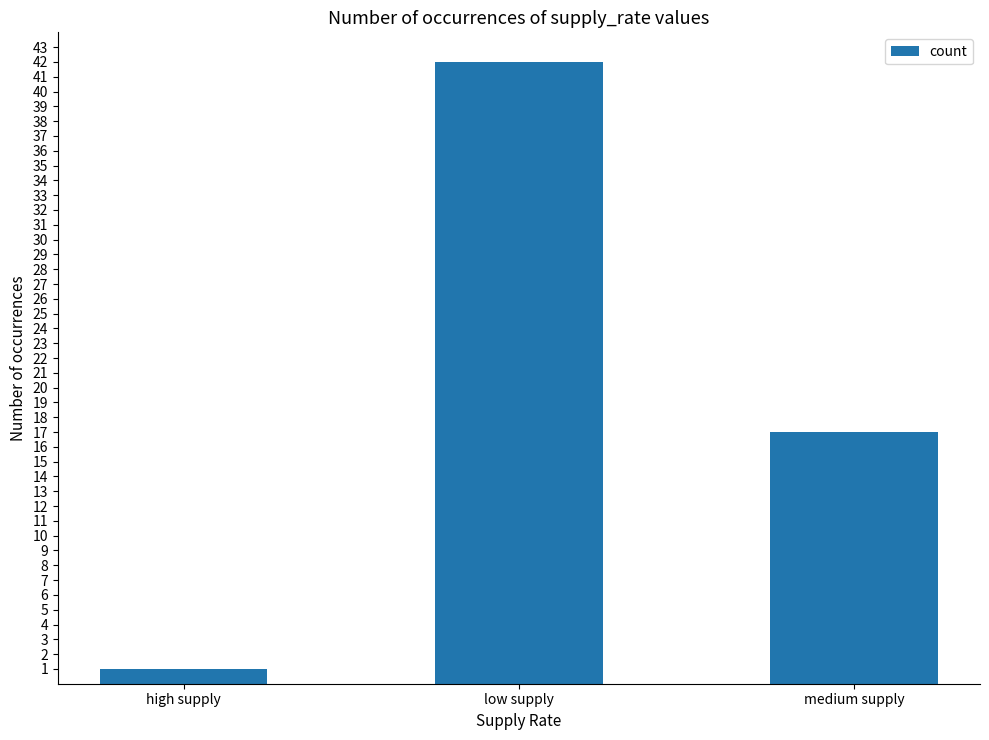

Reading right to left, what are all the values shown in this chart?

17	42	1